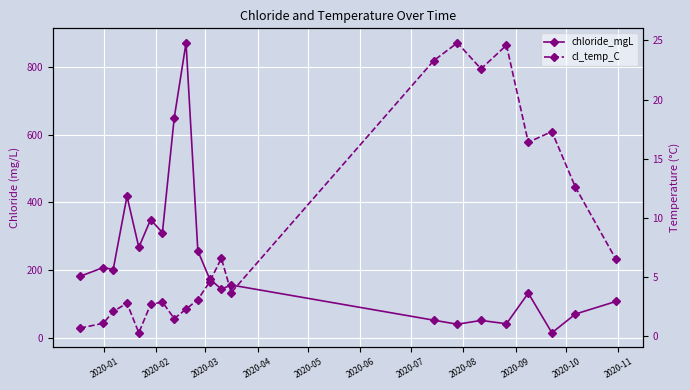

The cl_temp_C series shows 1.3 at 2020-03. True or false?

False